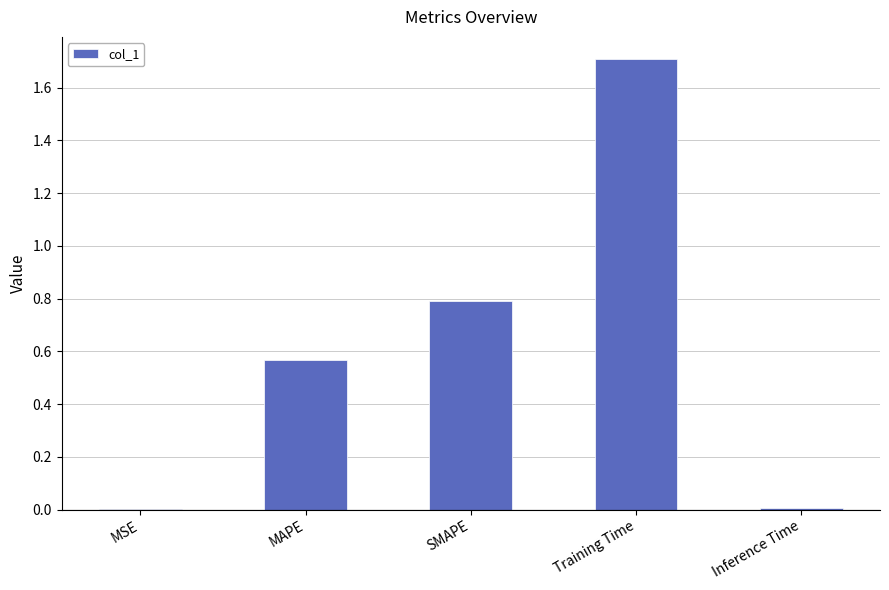

What is the greatest value displayed?

1.7